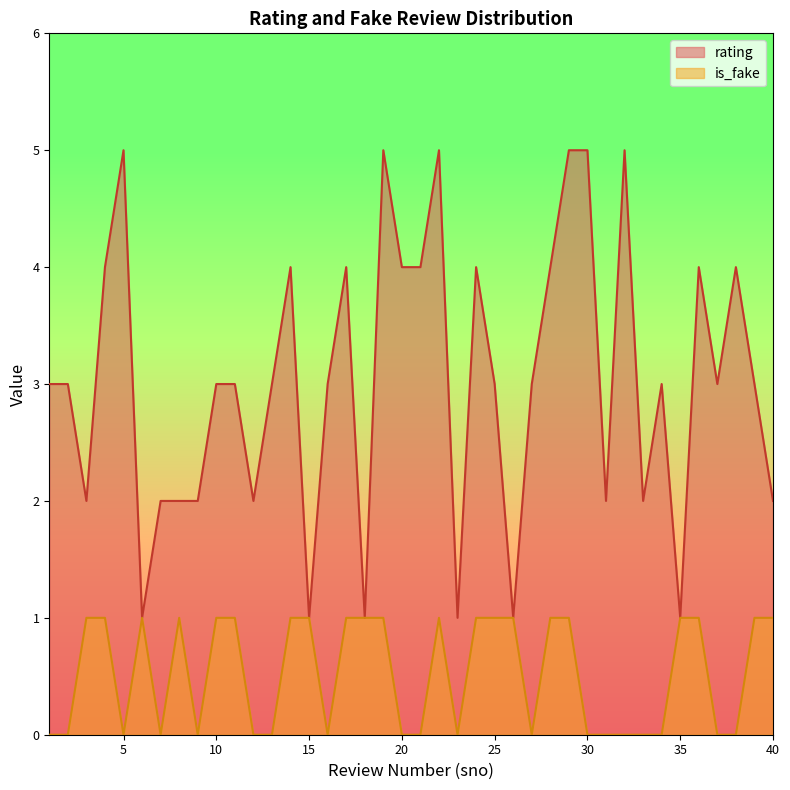

What is the difference between the maximum and minimum values in the rating series?

4